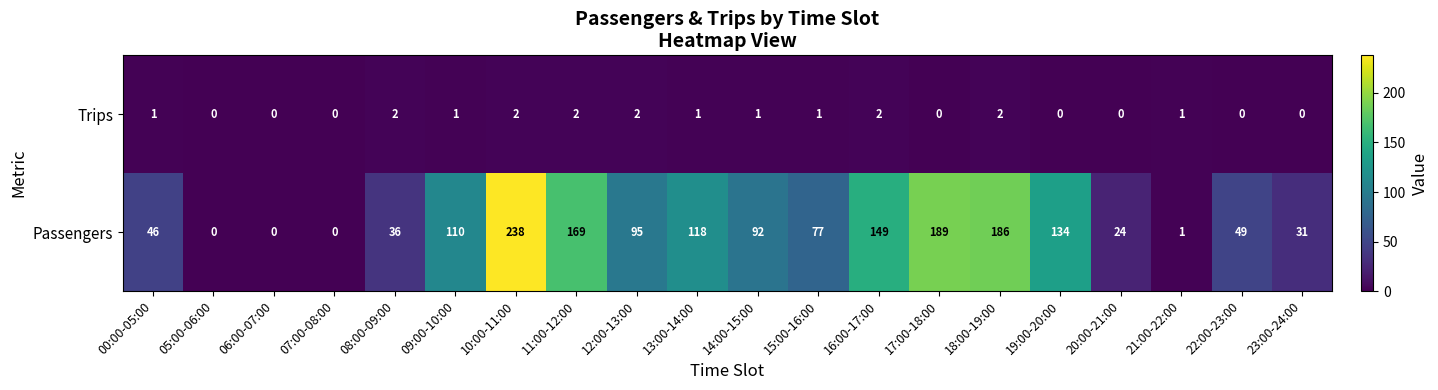

How many Trips values are between 0 and 2?

20